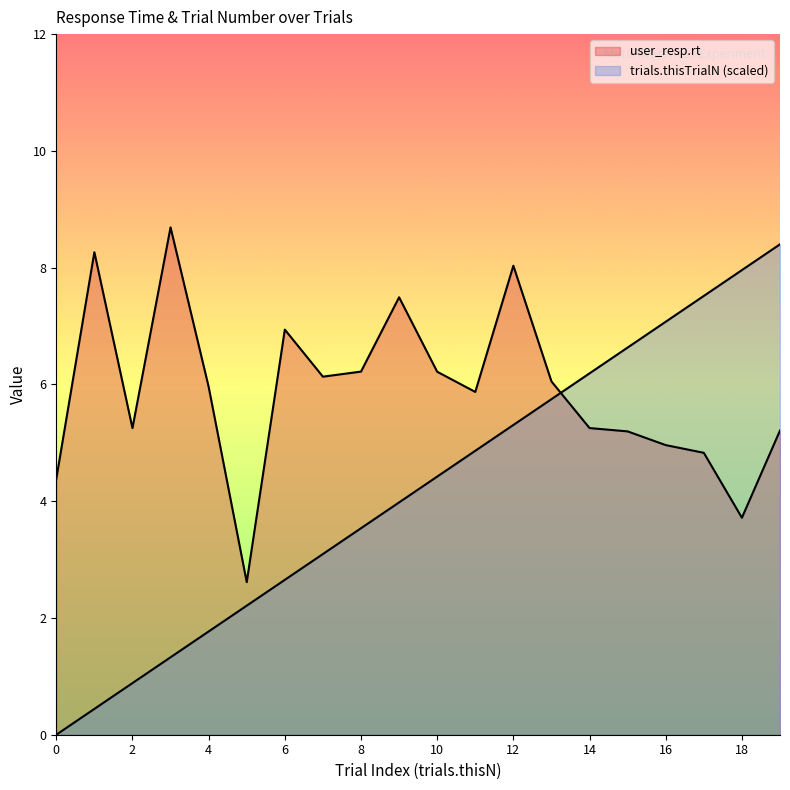

What is the lowest value of the user_resp.rt series?

2.6